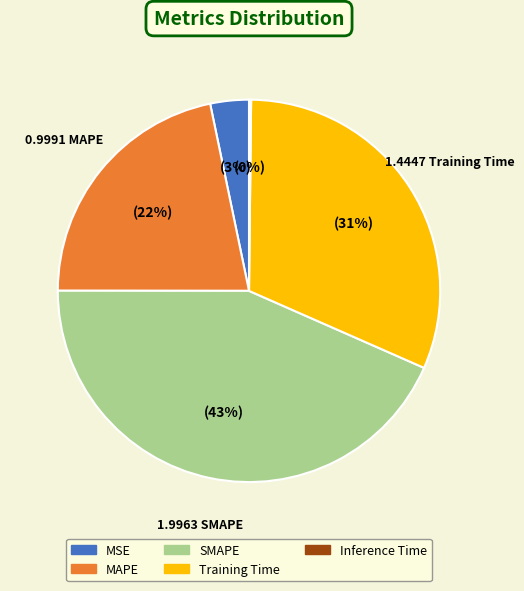

What is the ratio of the value at Training Time to the value at SMAPE?

0.7